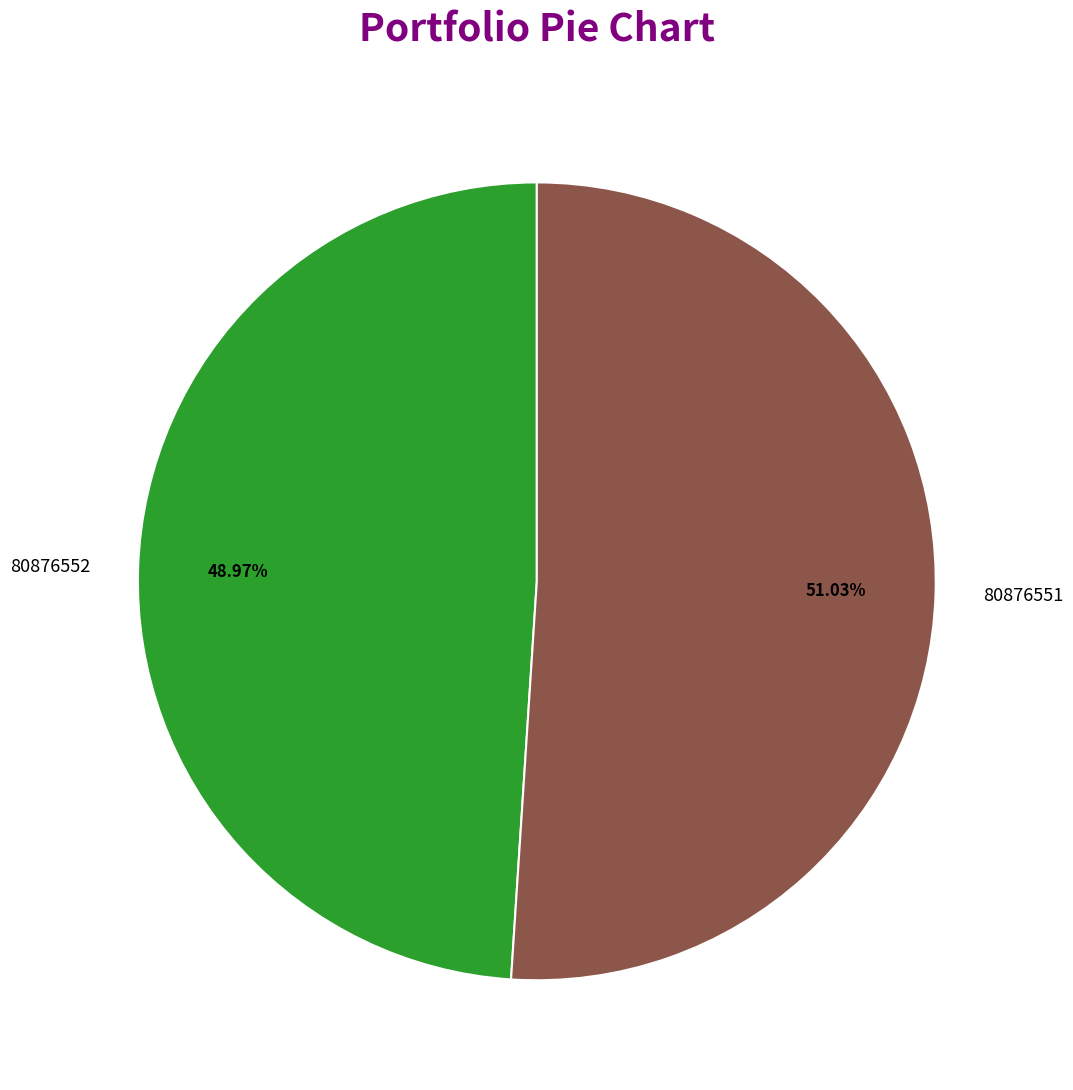

Combined, what portion of the pie is 80876552 and 80876551?

100.0%